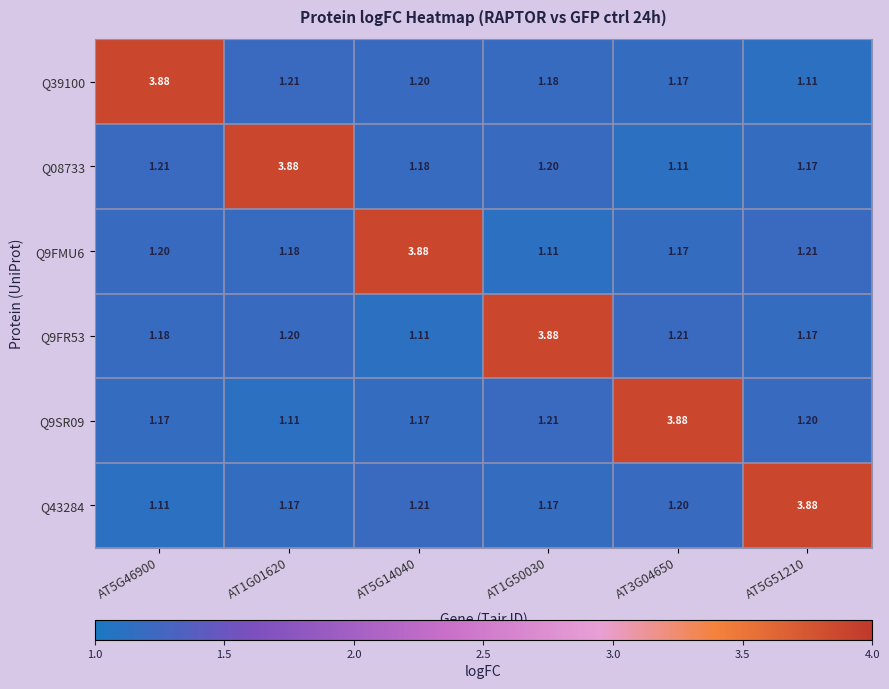

Is the value of Q9FR53 at AT1G01620 greater than the value of Q43284 at AT1G01620?

Yes